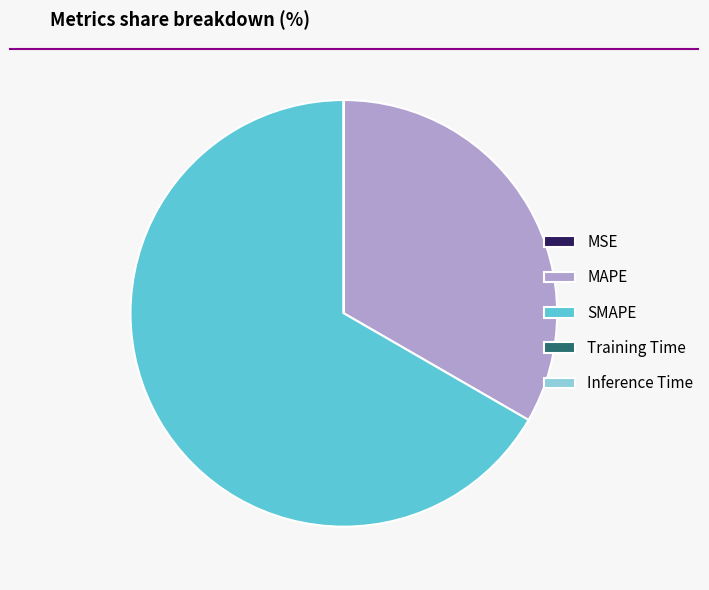

True or false: SMAPE accounts for 67% of the total.

True